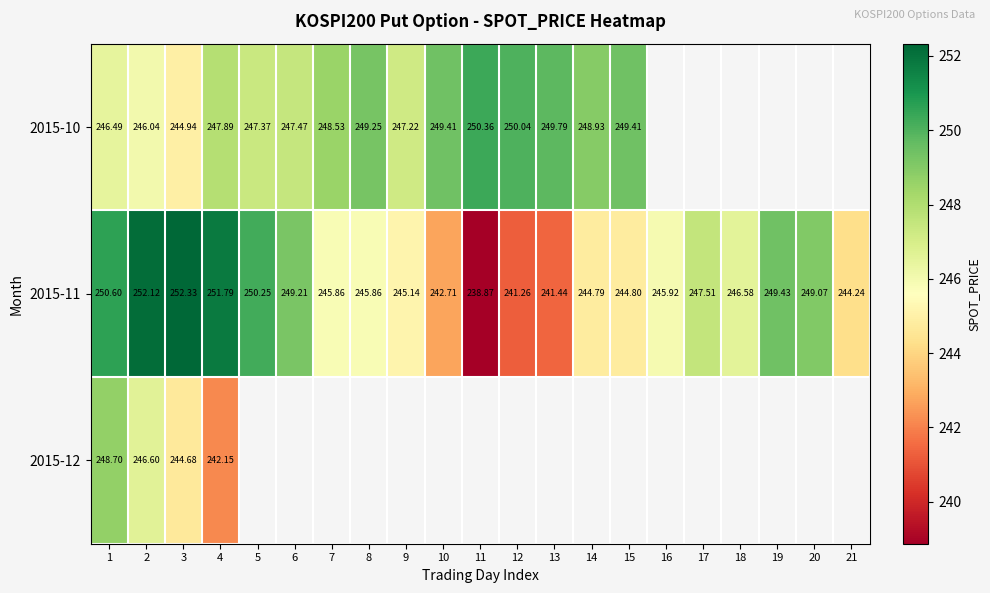

How many values in the 2015-11 series exceed 245?

14